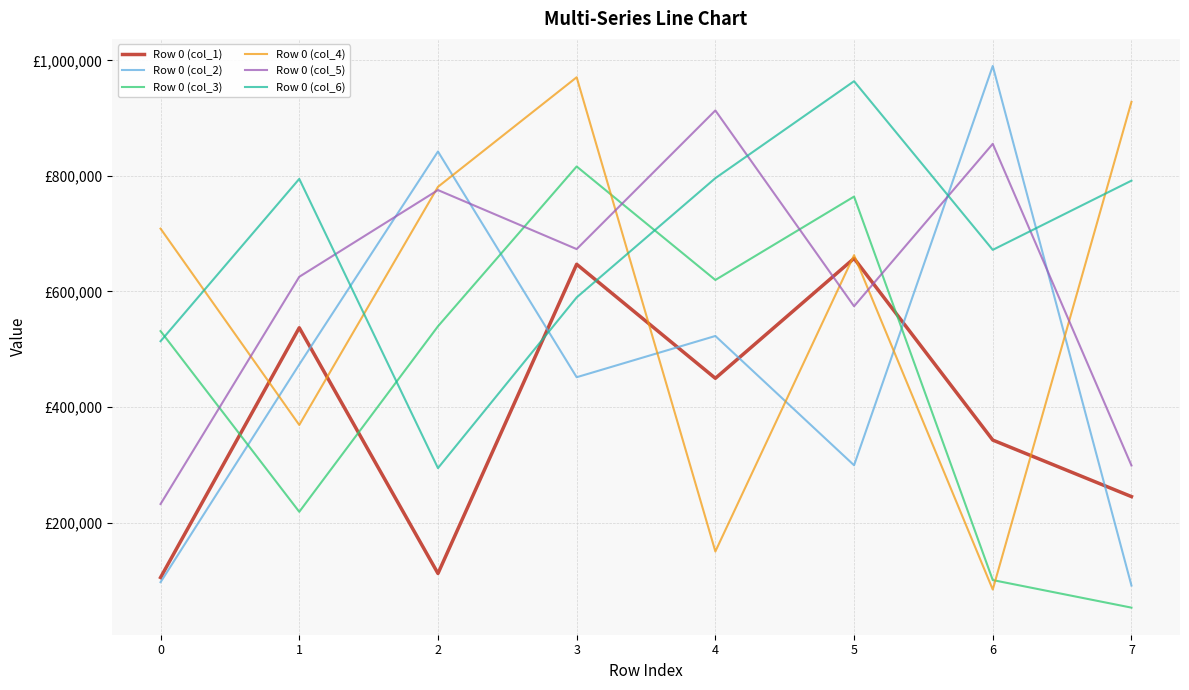

The Row 0 (col_4) series shows 928152 at 7. True or false?

True